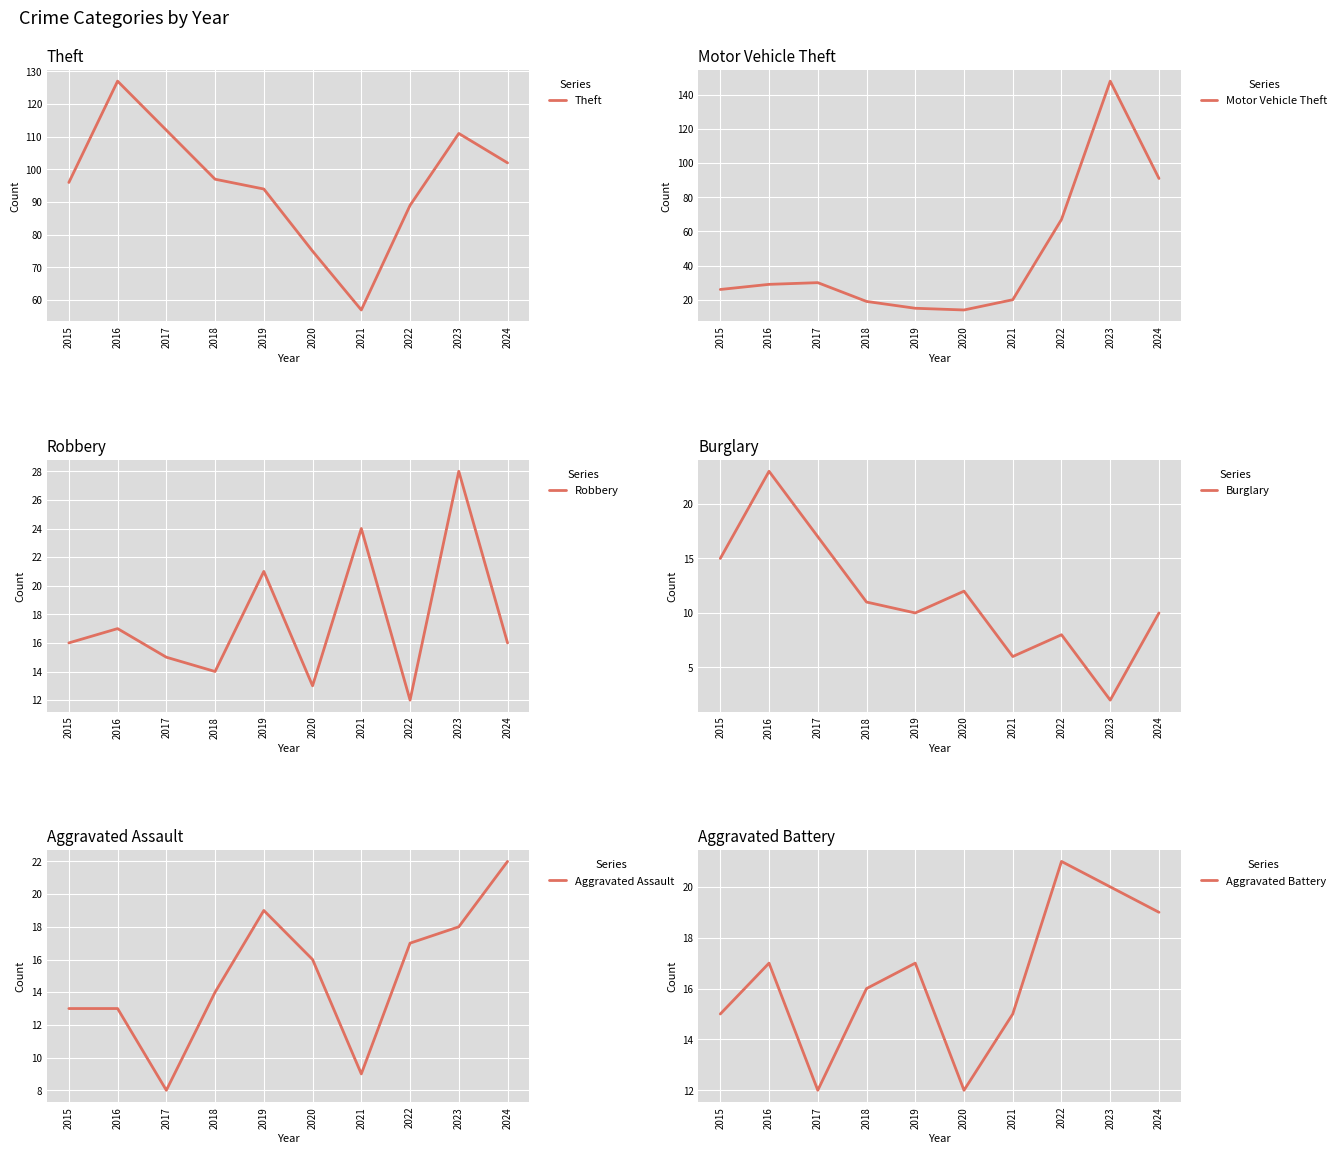

Between 2020 and 2022, which series saw the biggest shift?

Motor Vehicle Theft